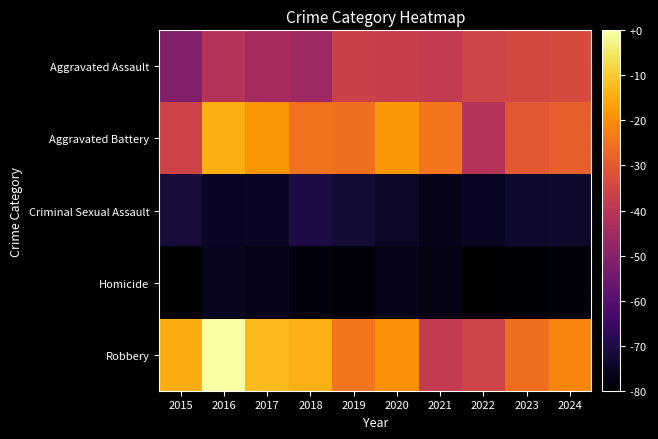

Rank the series at 2017 from lowest to highest value.

Homicide, Criminal Sexual Assault, Aggravated Assault, Aggravated Battery, Robbery